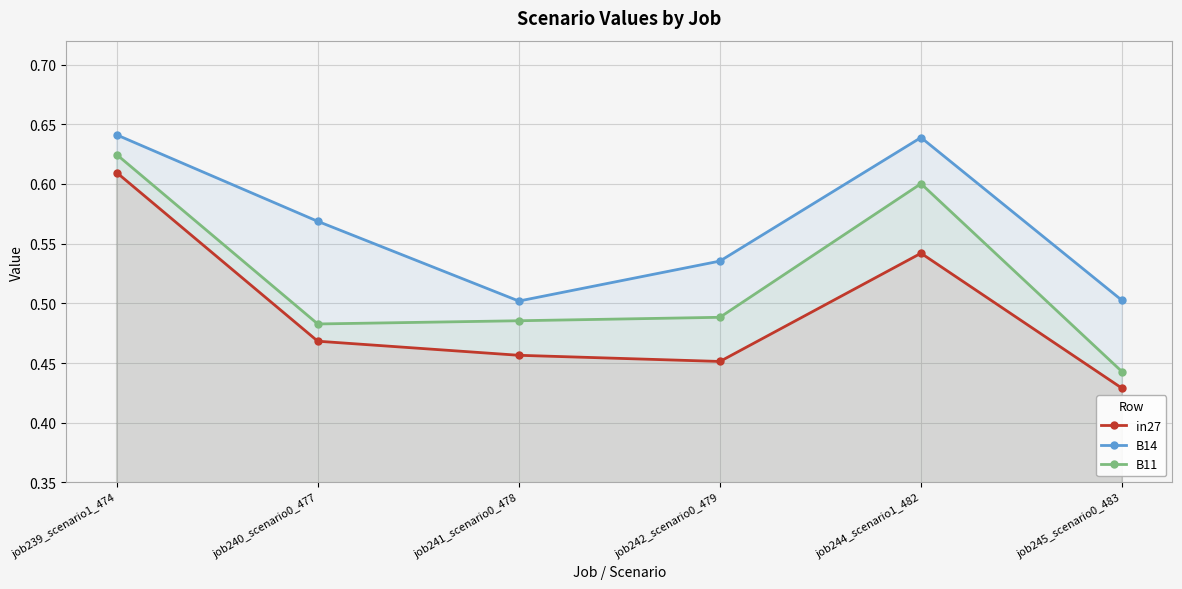

What position from the left is job239_scenario1_474?

1